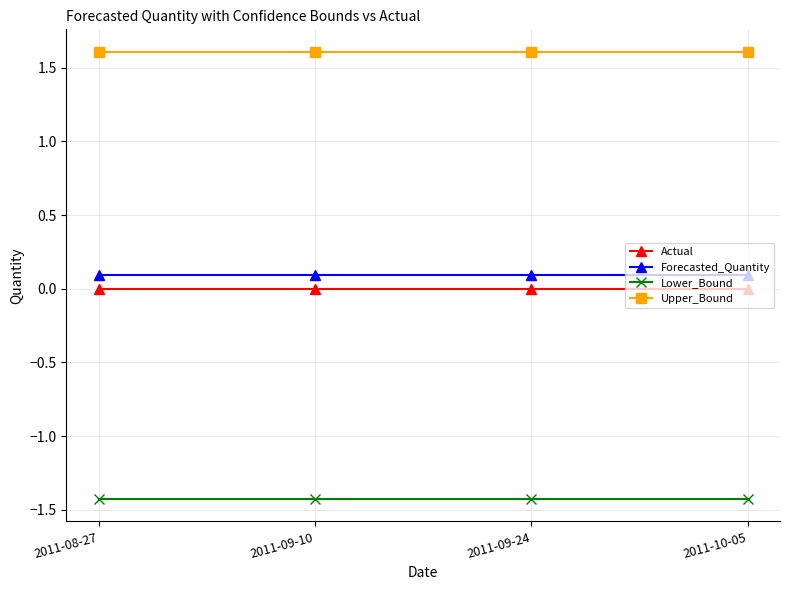

True or false: Lower_Bound and Upper_Bound intersect in this chart.

False